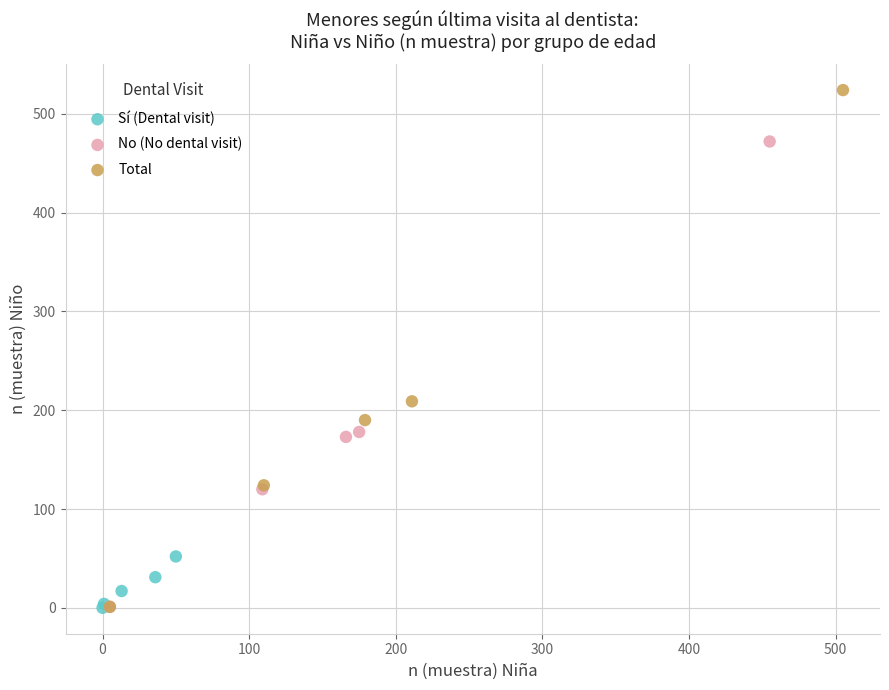

Which series has the widest spread of Y values?

Total